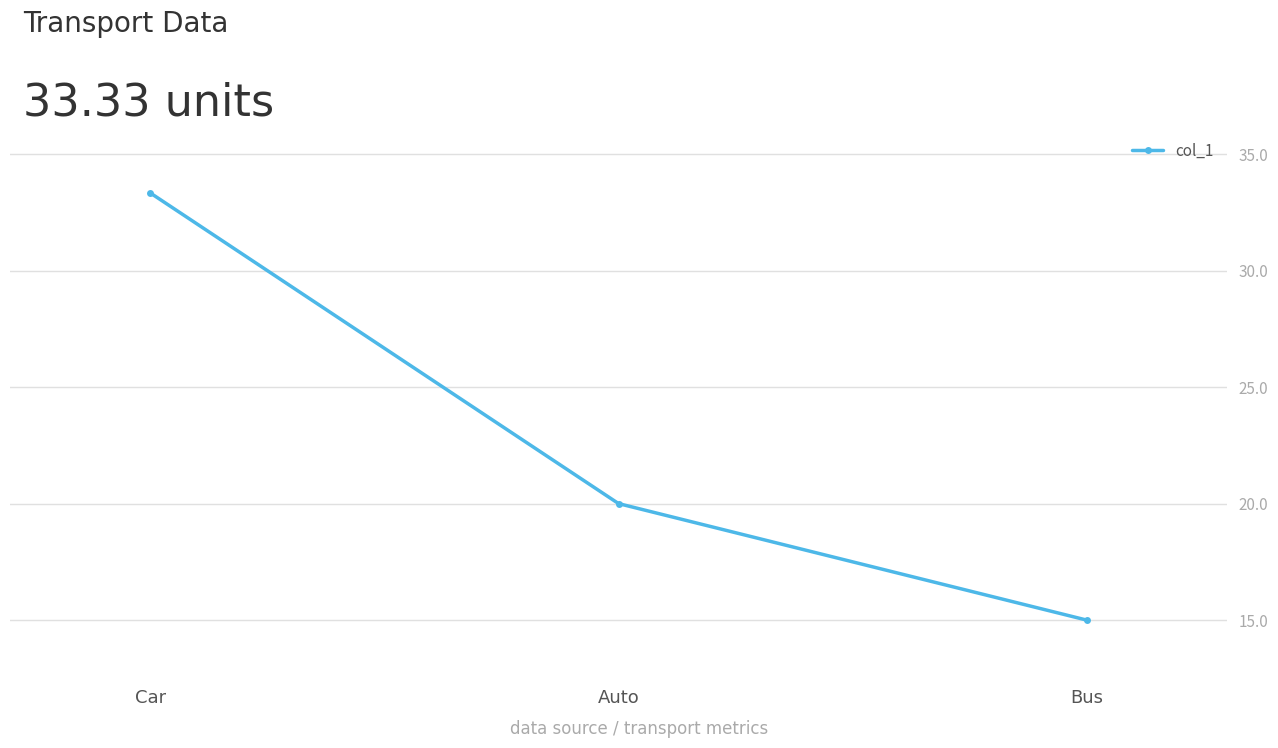

The value at Bus is 22.7. True or false?

False